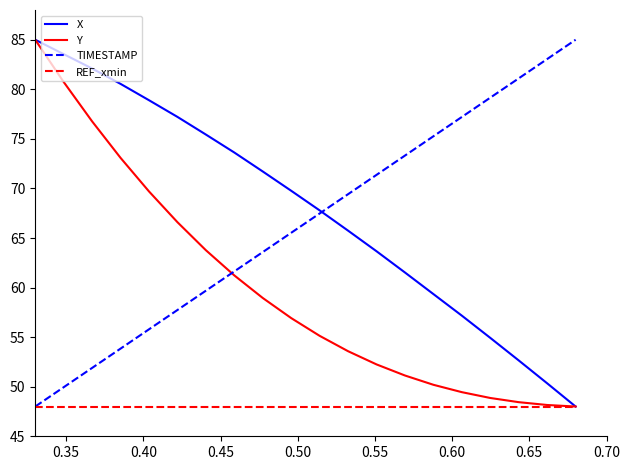

How many intersections are there between TIMESTAMP and Y?

1